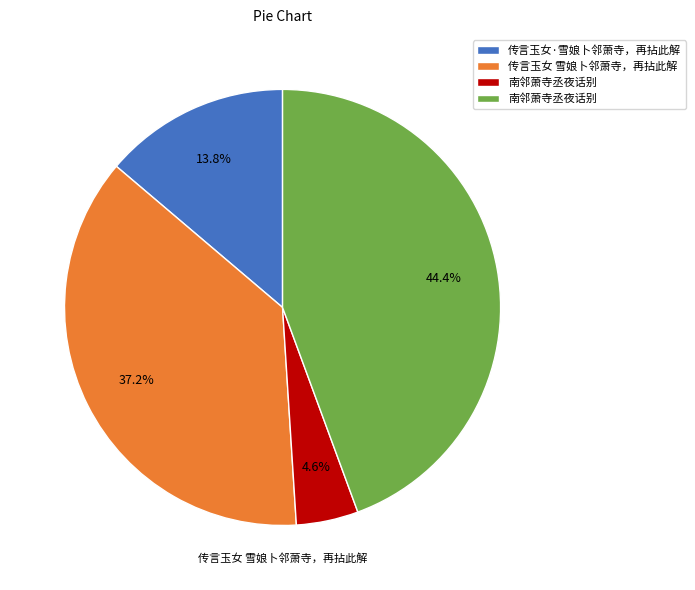

Does any single category account for the majority?

No